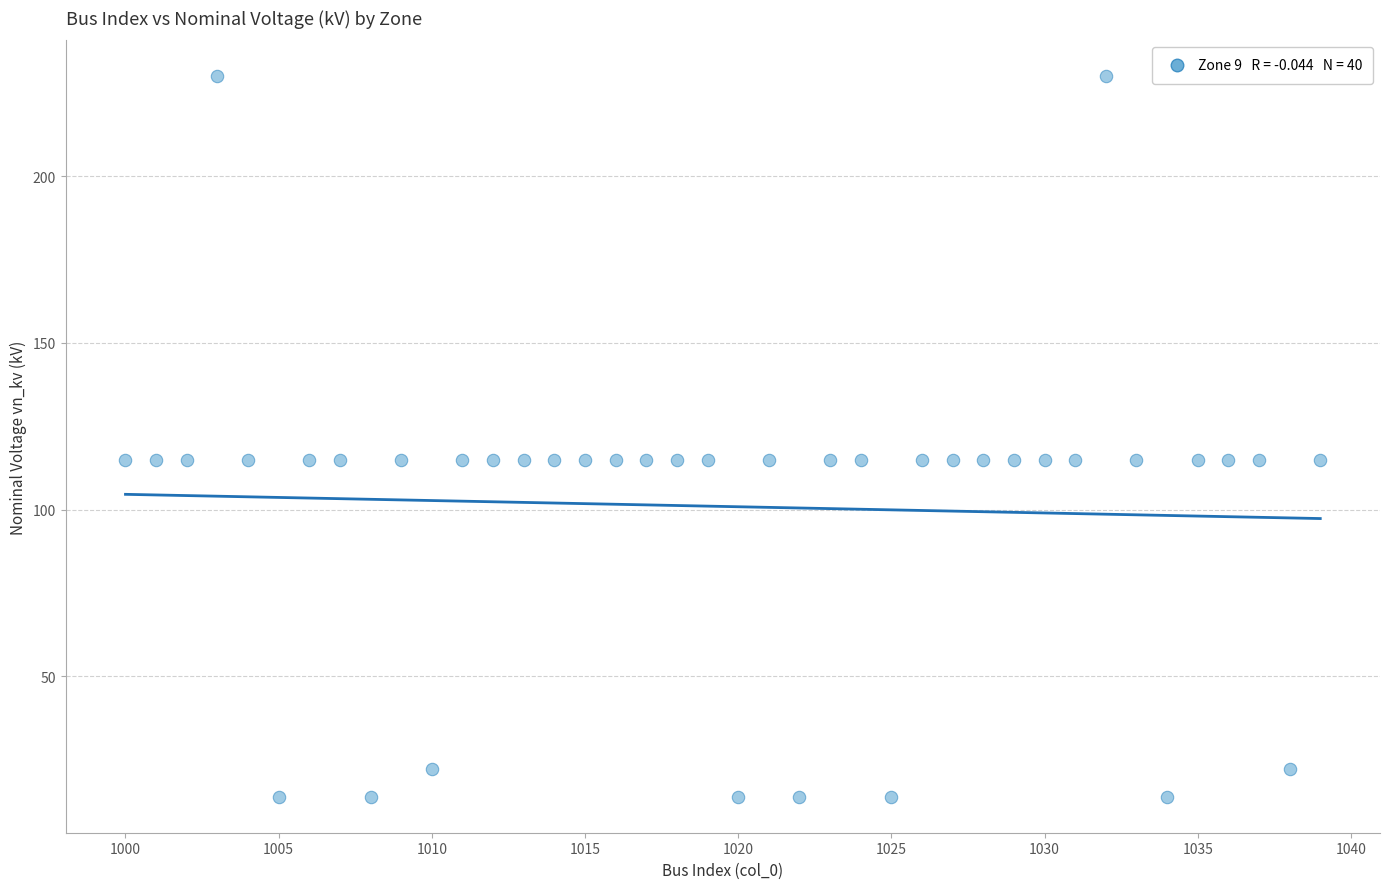

What is the range of Y values (max minus min)?

216.2